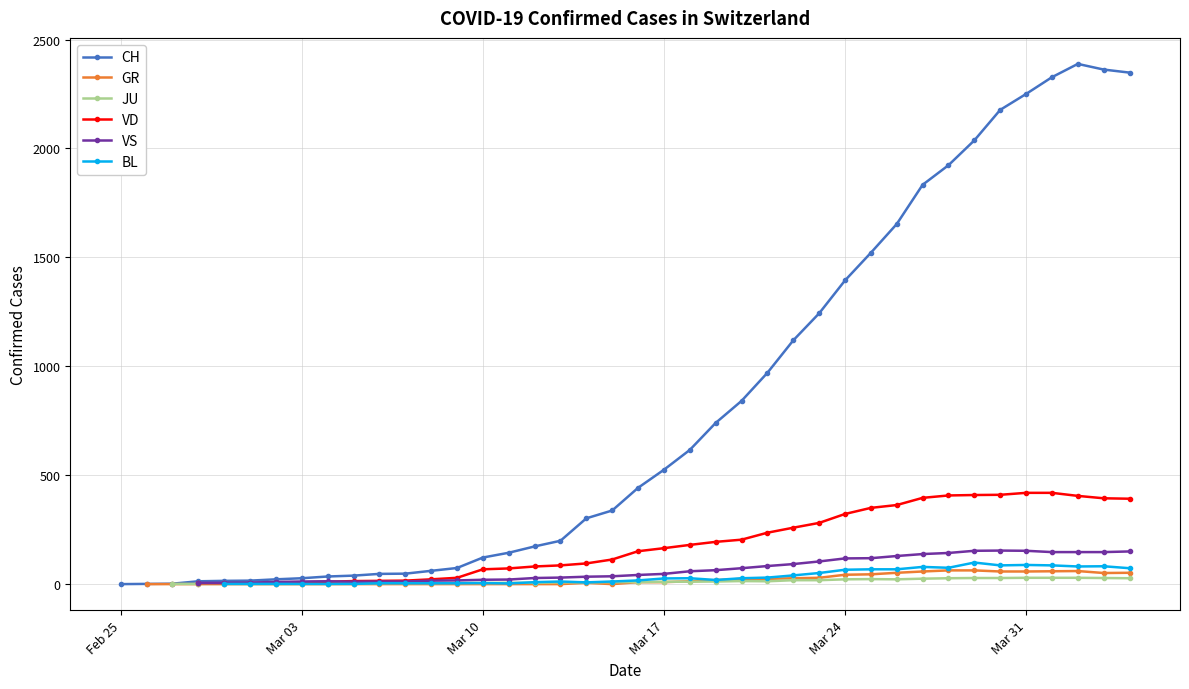

True or false: CH and VS intersect in this chart.

False